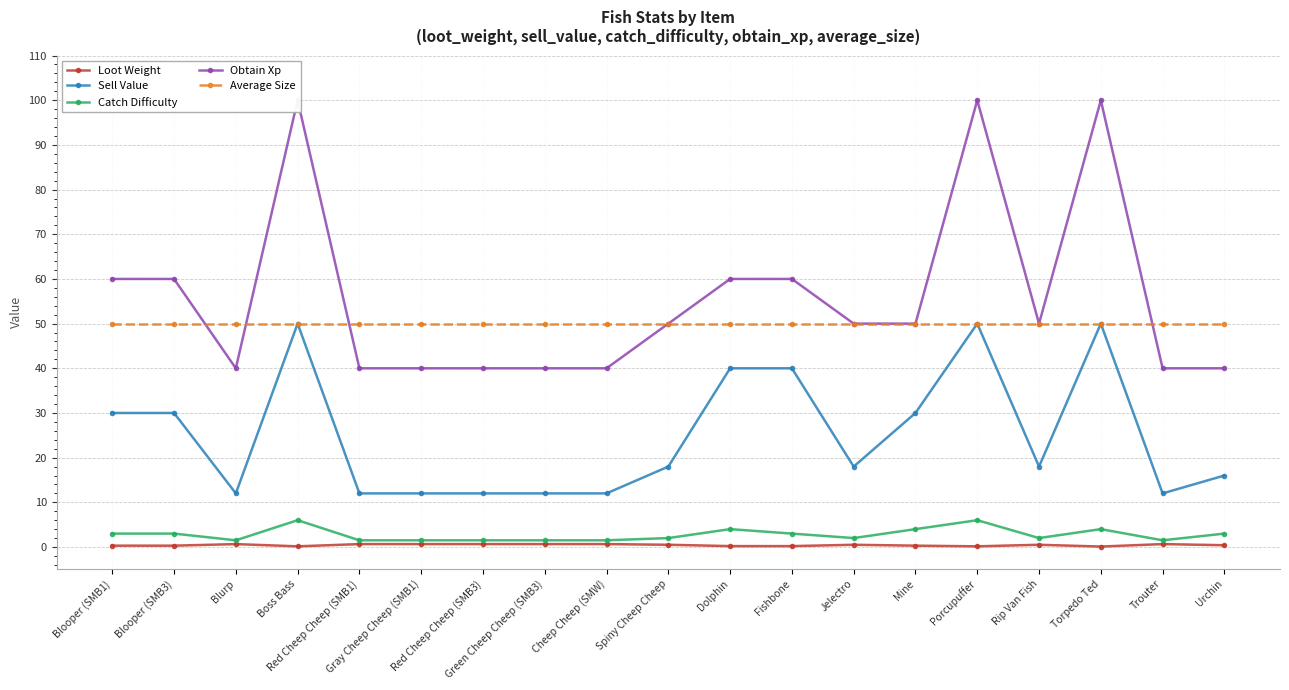

The value of Loot Weight at Trouter is 1.1. True or false?

False